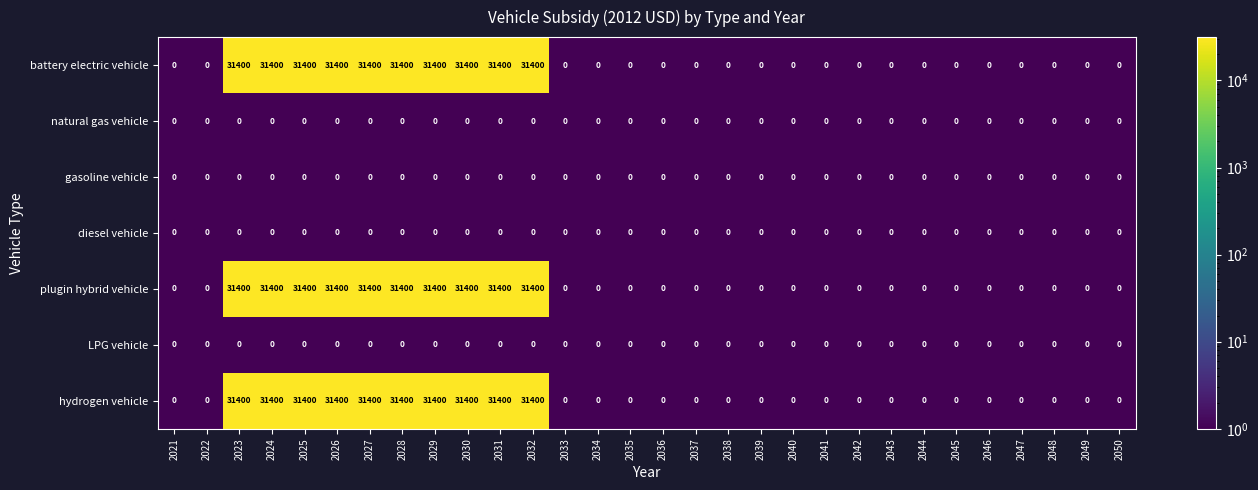

What is the average value of the plugin hybrid vehicle series?

10467